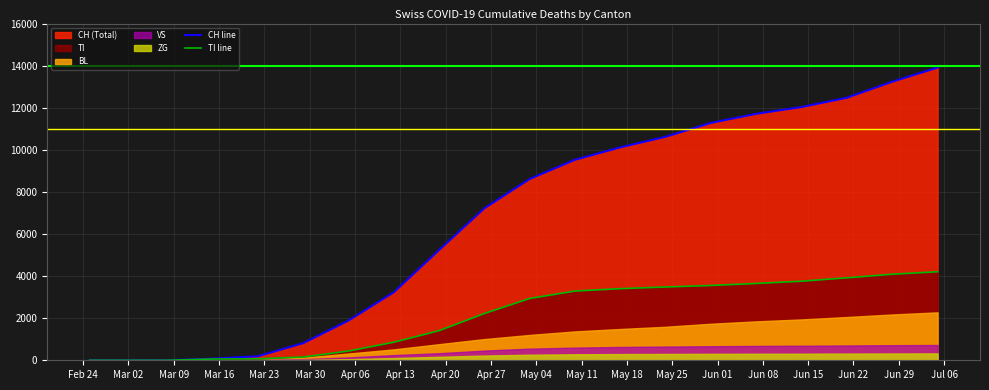

Is it true that CH line equals 12332 at May 04?

False